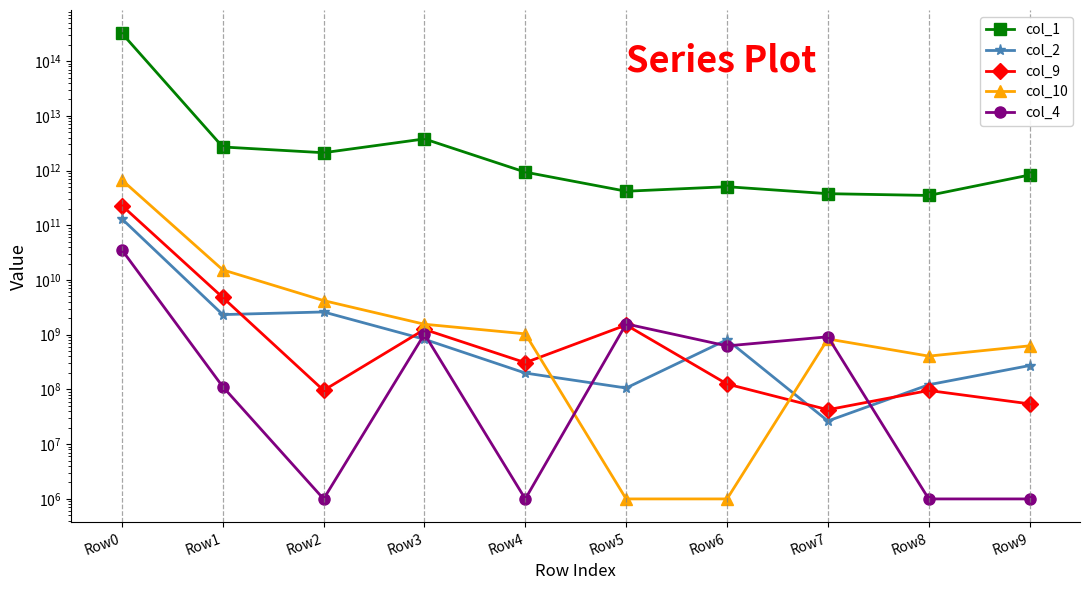

True or false: col_10 and col_4 intersect in this chart.

True